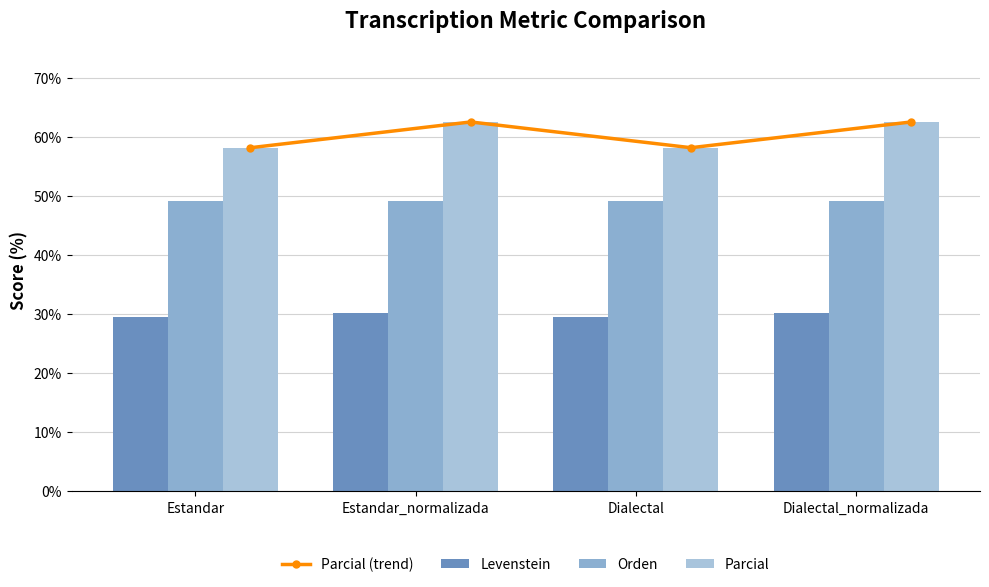

What is the total value across all series at Estandar_normalizada?

204.3